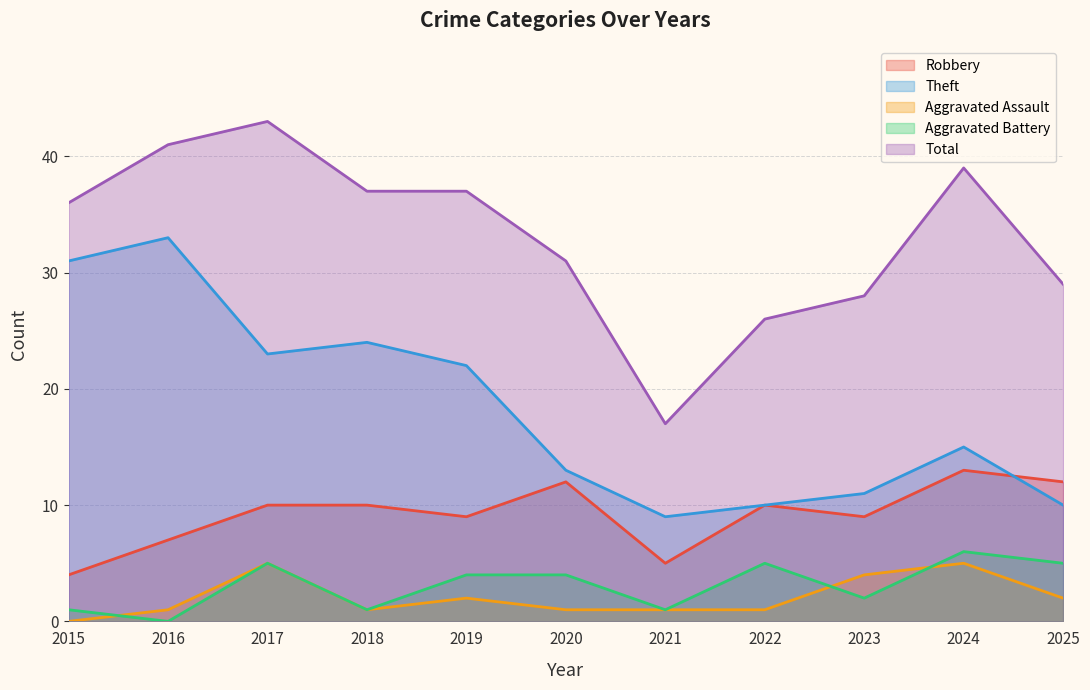

Rank the categories by Robbery value from highest to lowest.

2024, 2020, 2025, 2017, 2018, 2022, 2019, 2023, 2016, 2021, 2015